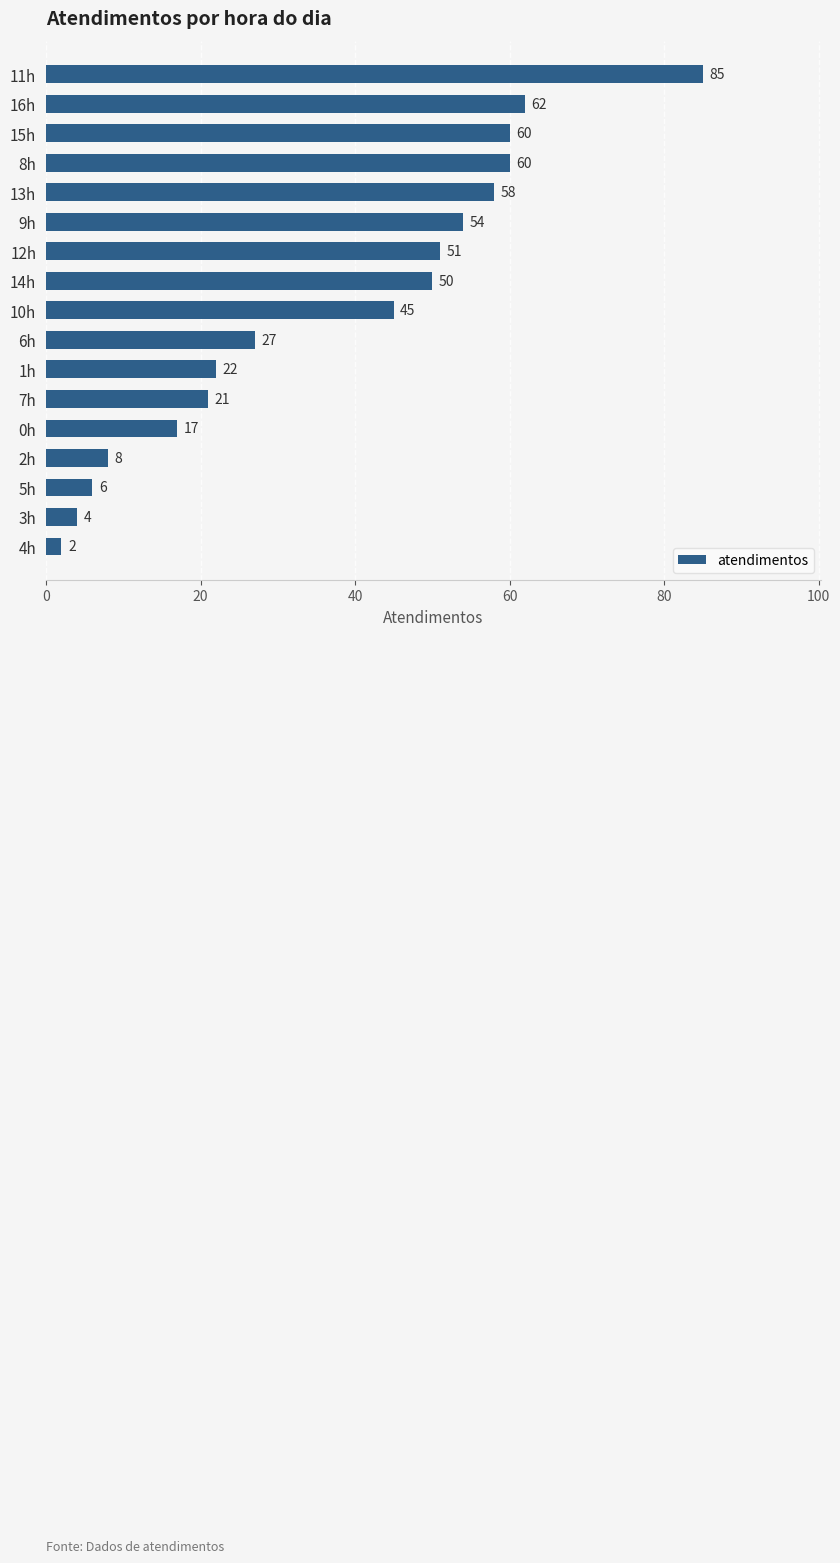

What is the difference between the values at 0h and 11h?

68